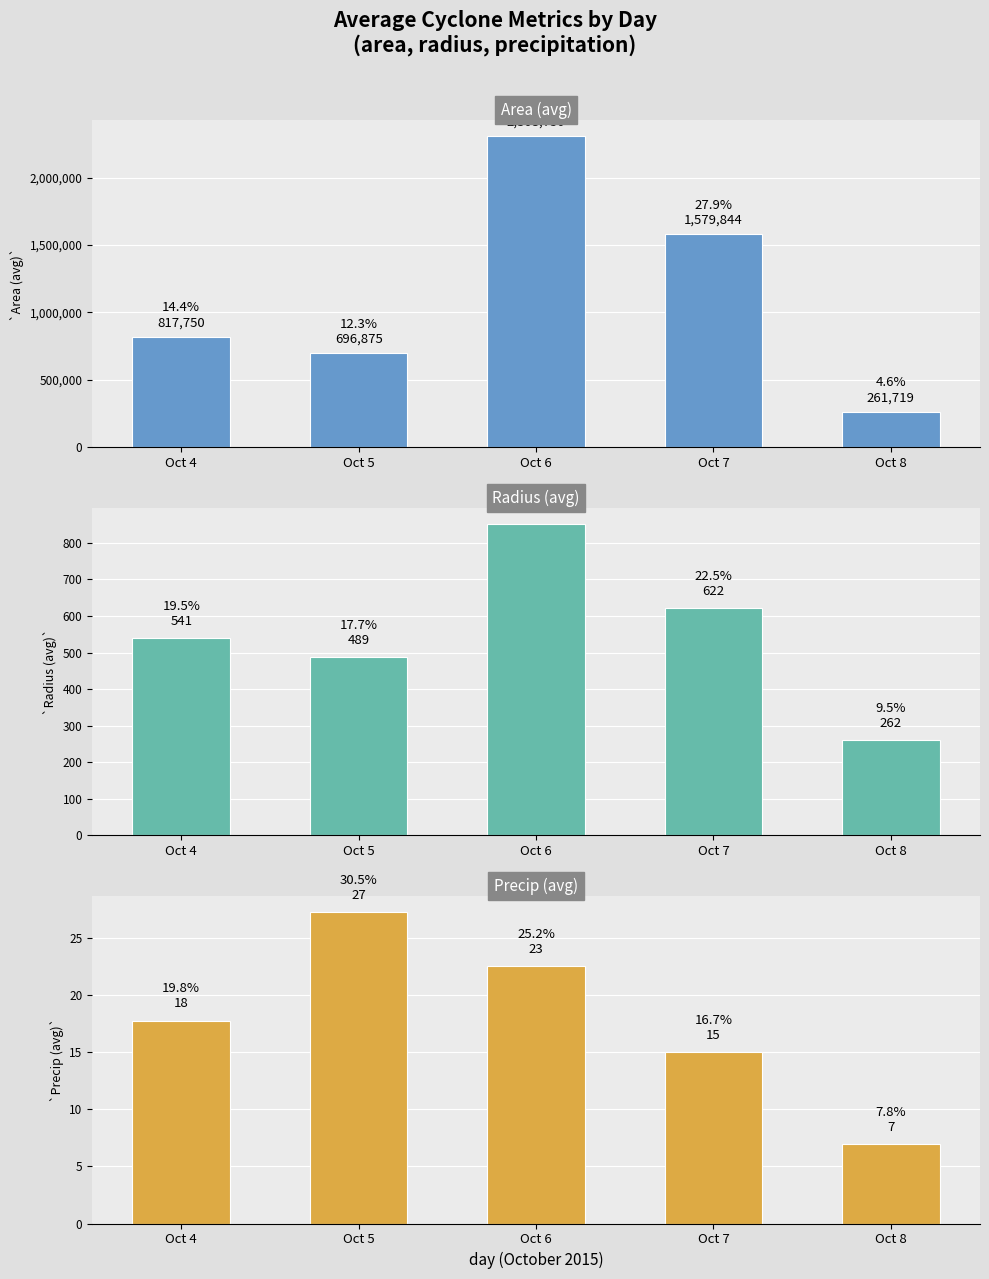

Does the chart contain stacked bars?

No